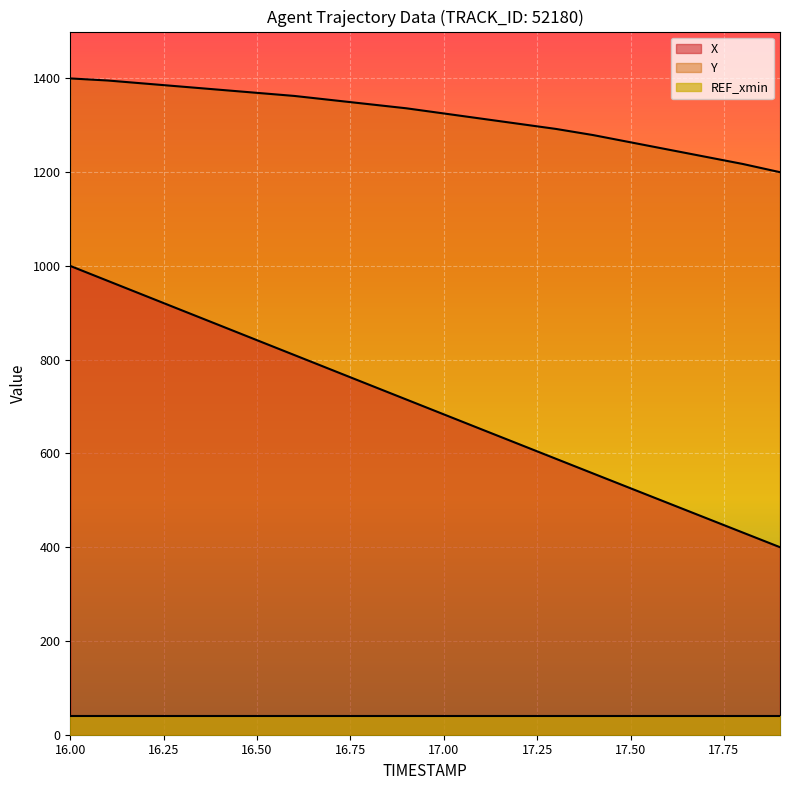

Which series has the largest total across all categories?

Y